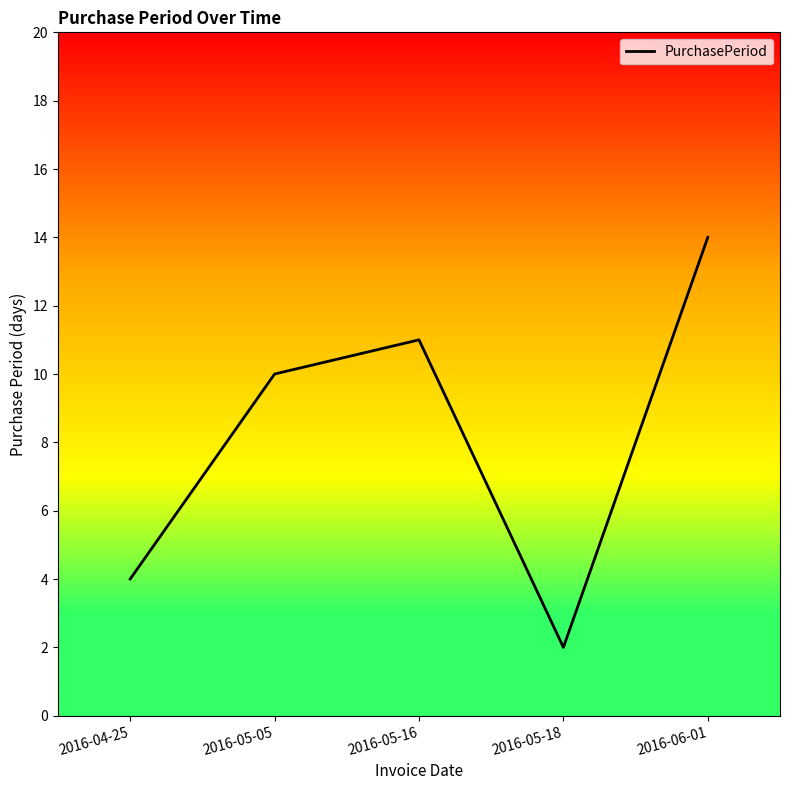

Where is the data nearest to the value 8?

2016-05-05